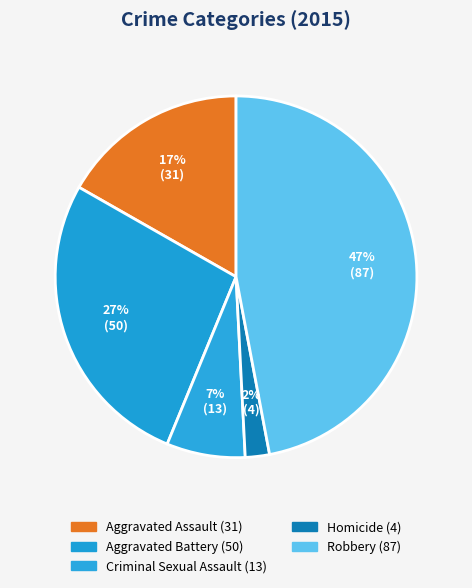

Do Homicide and Aggravated Battery together represent more than half of the pie?

No